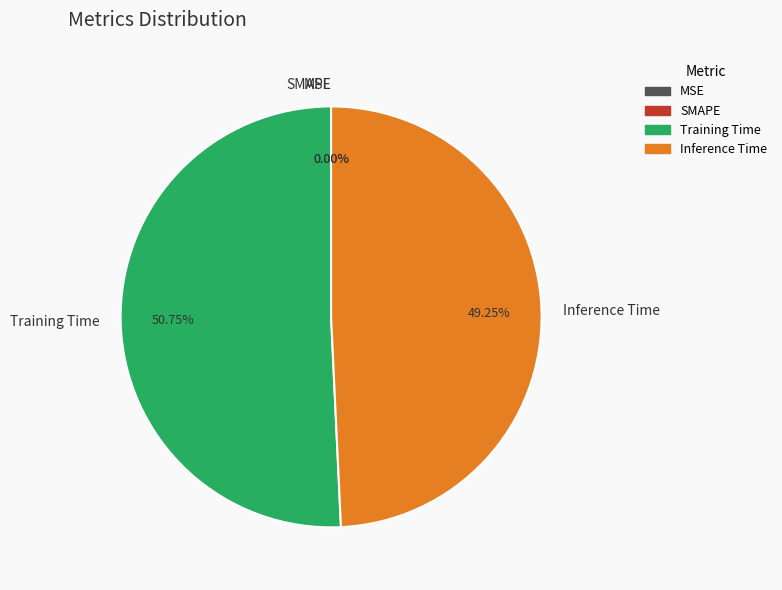

To the nearest percent, what is the difference between the Inference Time and MSE slice percentages?

49%